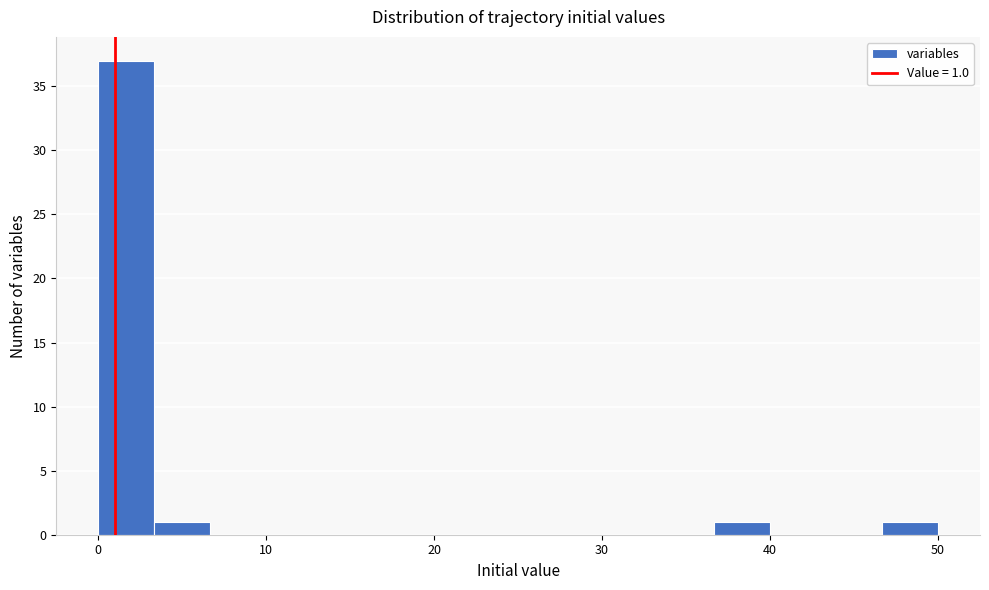

Read against the x-axis, roughly where is the centre of the tallest bar?

2